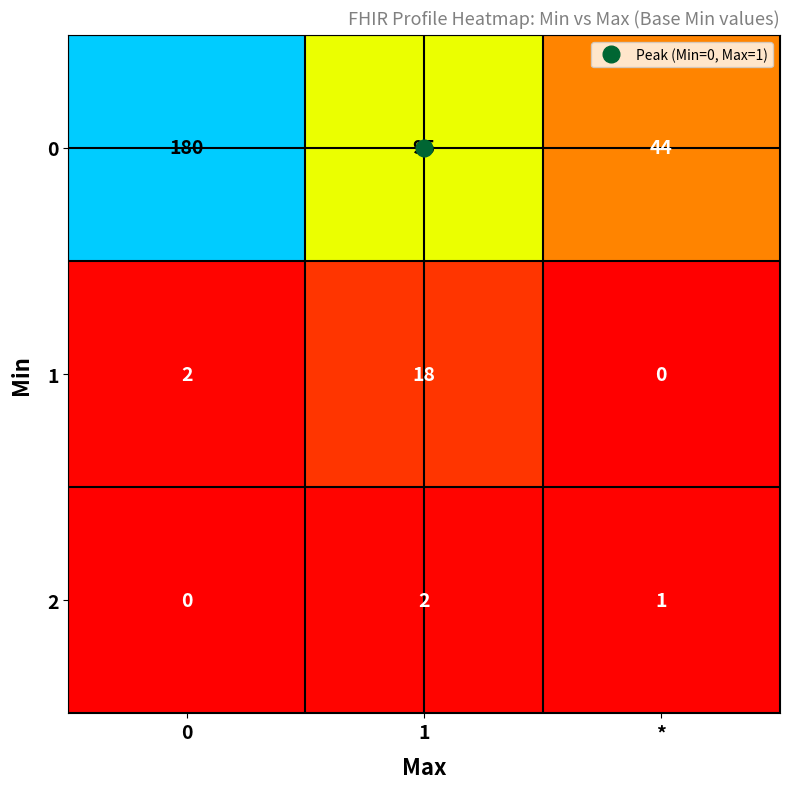

Is the value of 1 at 1 greater than the value of 2 at 0?

Yes